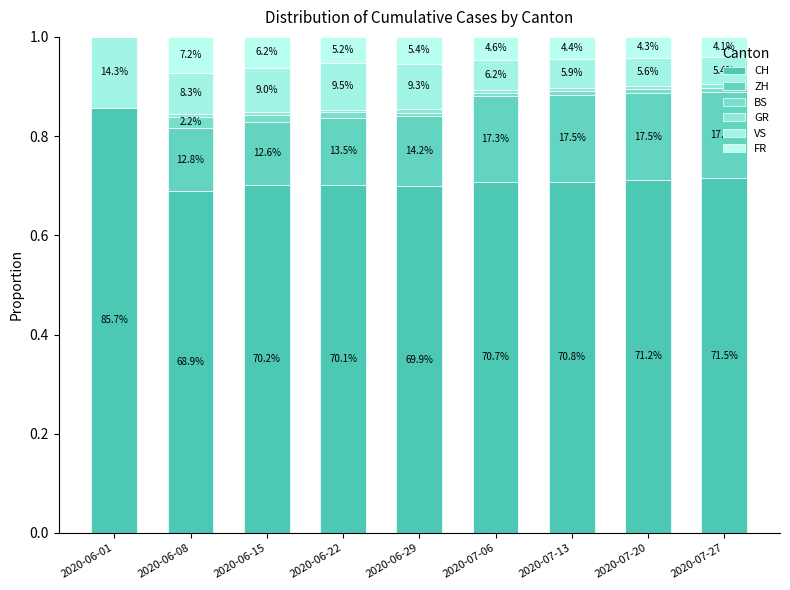

Is it true that CH equals 1.1 at 2020-06-22?

False